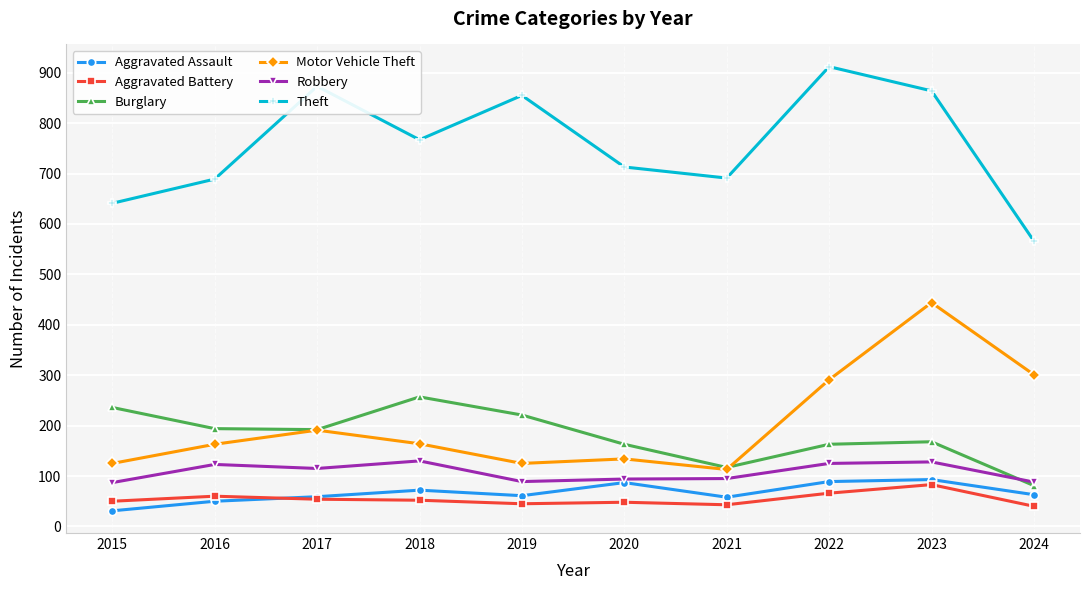

What is the difference between the maximum and minimum values in the Motor Vehicle Theft series?

331